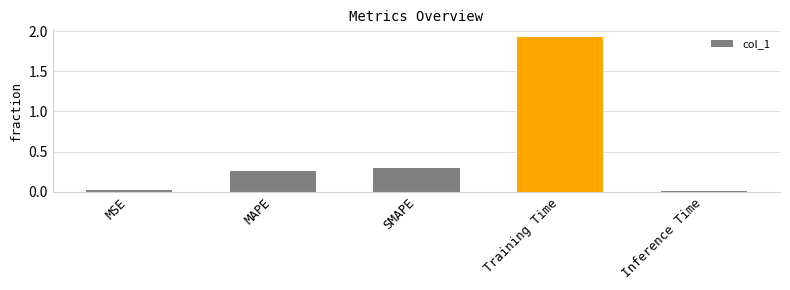

True or false: the data shows 0.3 at MAPE.

True